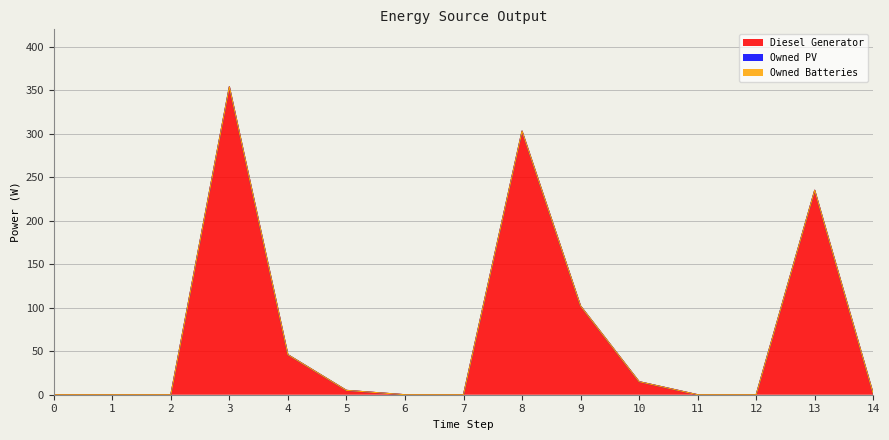

What is the average value of the Diesel Generator series?

71